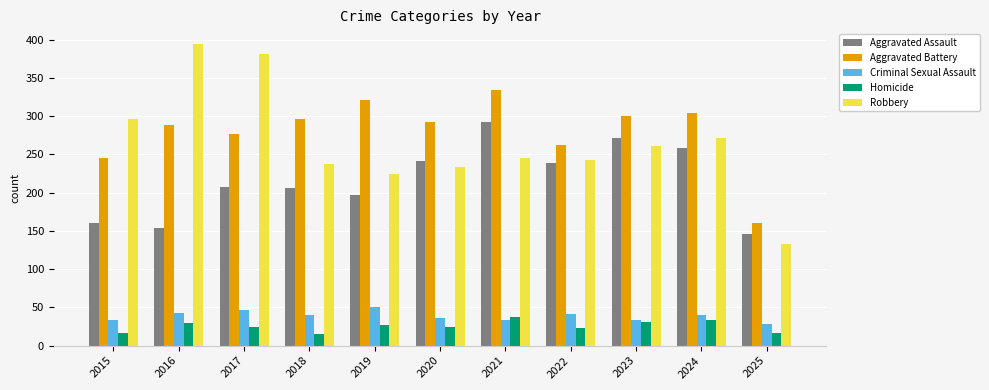

At 2021, list the series in order from smallest to largest.

Criminal Sexual Assault, Homicide, Robbery, Aggravated Assault, Aggravated Battery